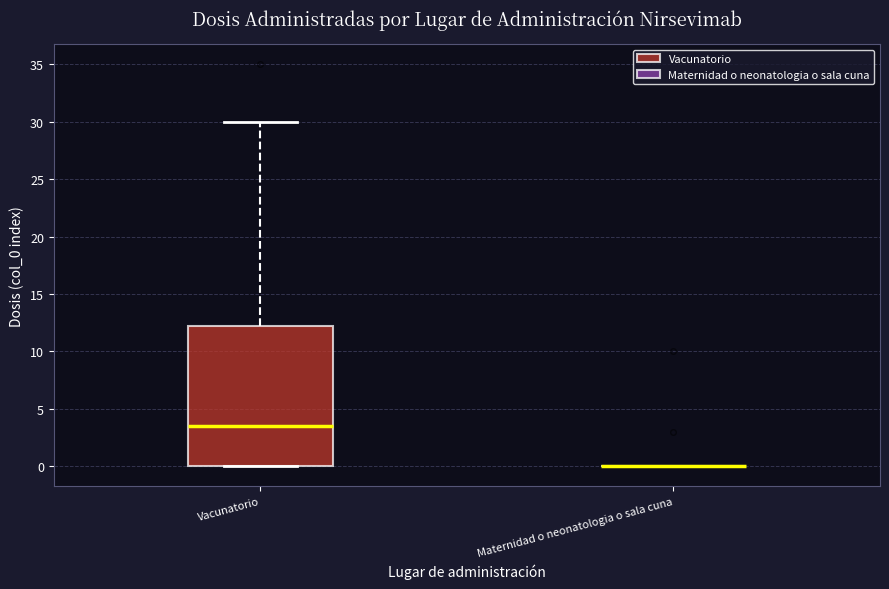

Comparing the boxes themselves (not the whiskers), which one is the tallest?

Vacunatorio